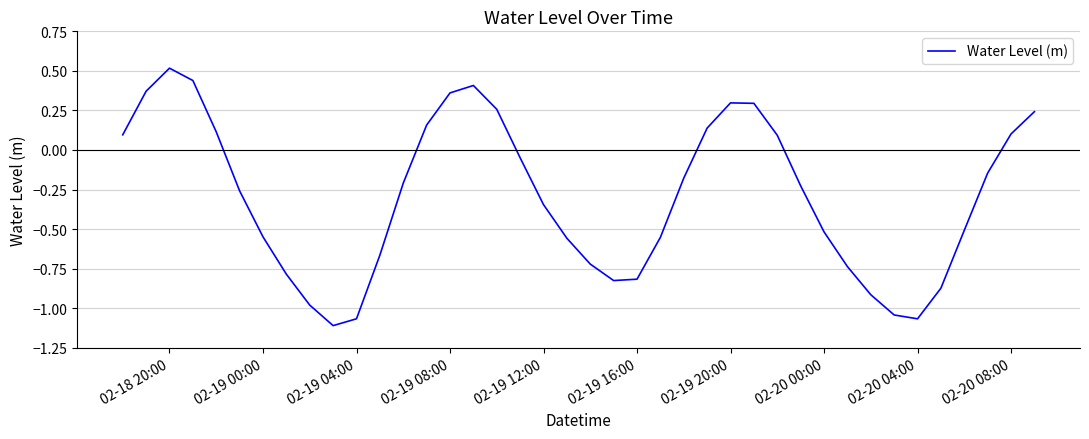

What is the maximum value shown in the chart?

0.5